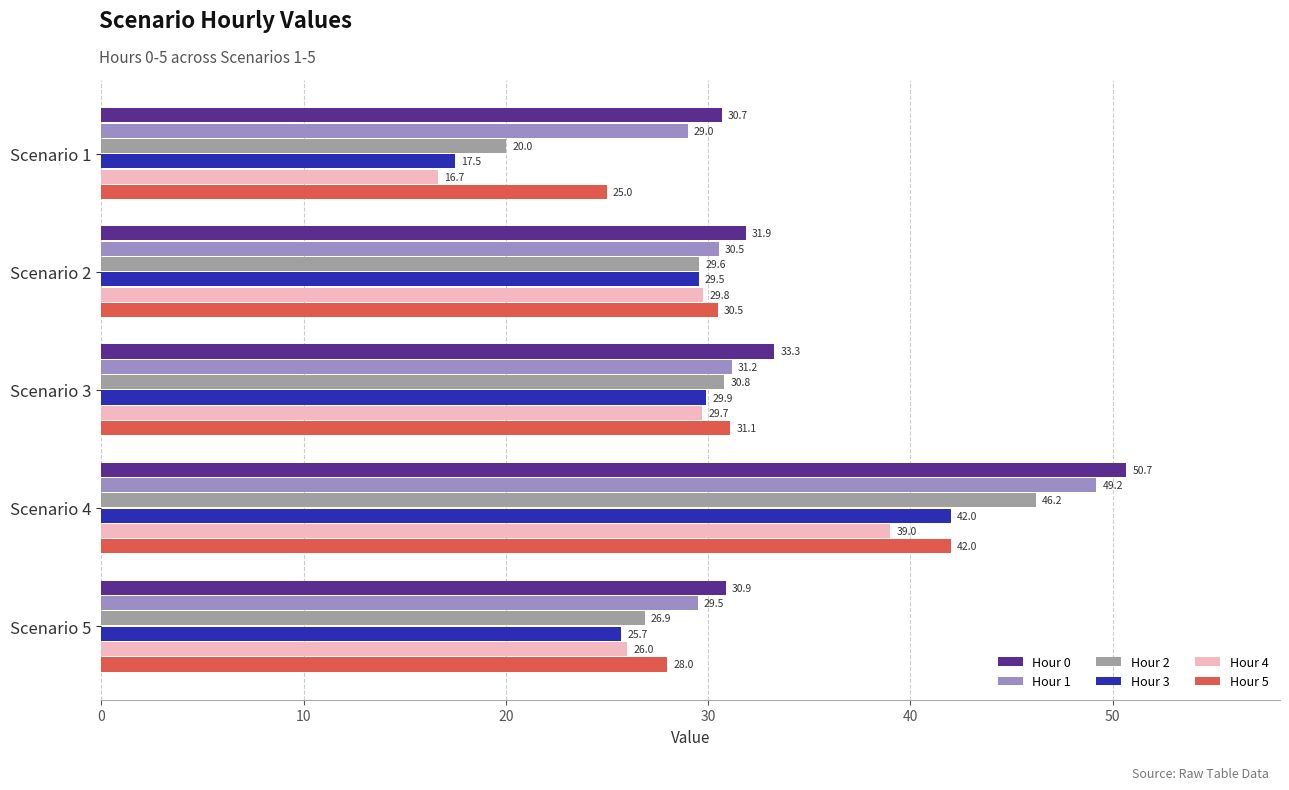

True or false: Hour 0 has a value of 17.8 at Scenario 3.

False